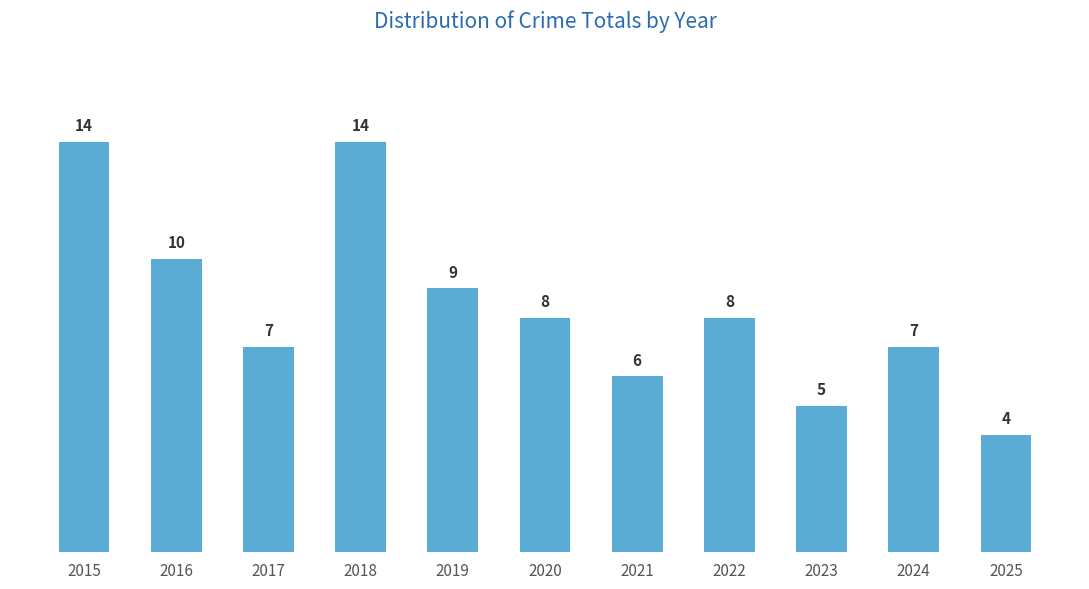

Reading left to right, extract all data points from this chart.

2015=14	2016=10	2017=7	2018=14	2019=9	2020=8	2021=6	2022=8	2023=5	2024=7	2025=4